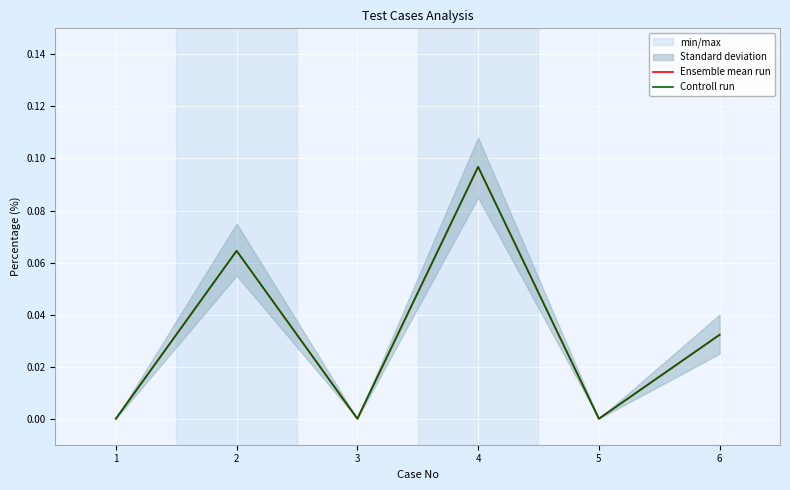

Reading left to right, list all the values displayed in this chart.

Ensemble mean run: 0.0	0.1	0.0	0.1	0.0	0.0
Controll run: 0.0	0.1	0.0	0.1	0.0	0.0